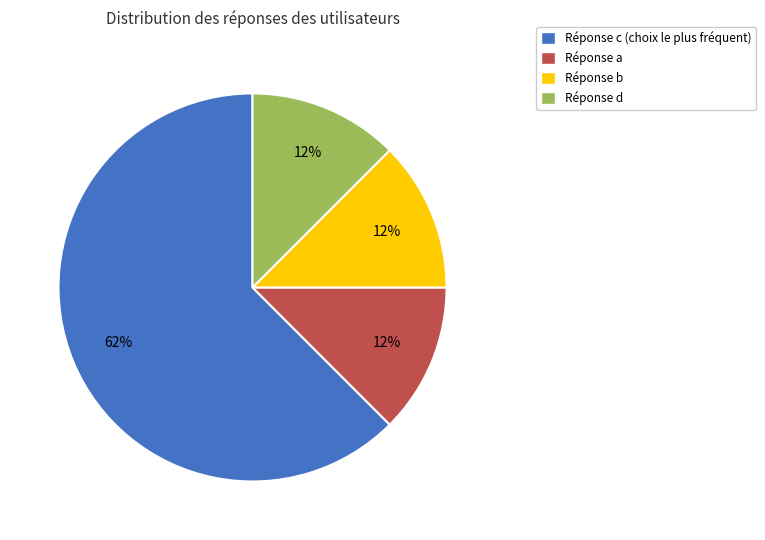

Is there any slice that represents more than half of the pie?

Yes